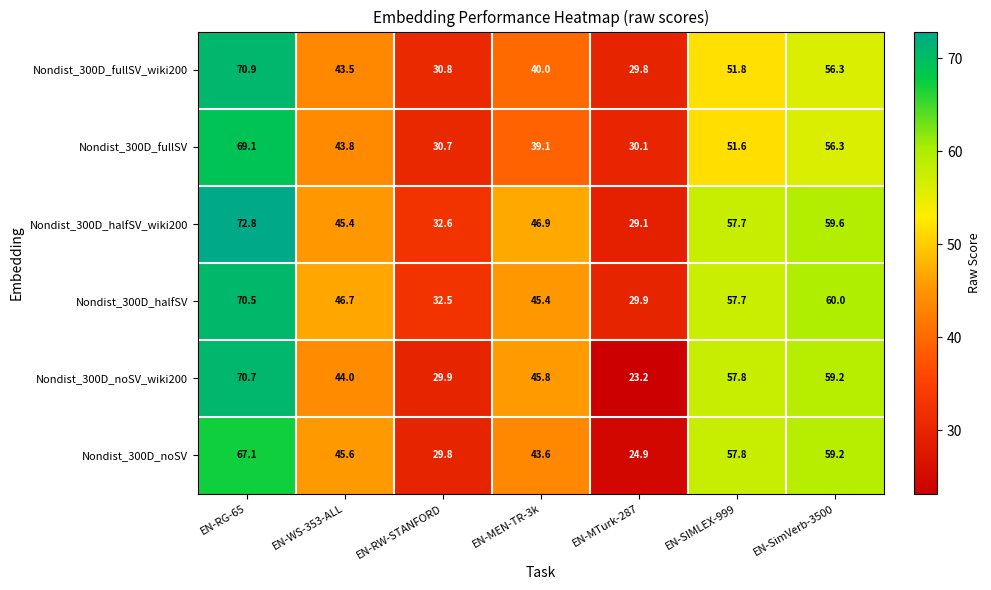

List the series in order of their peak value, lowest first.

Nondist_300D_noSV, Nondist_300D_fullSV, Nondist_300D_halfSV, Nondist_300D_noSV_wiki200, Nondist_300D_fullSV_wiki200, Nondist_300D_halfSV_wiki200